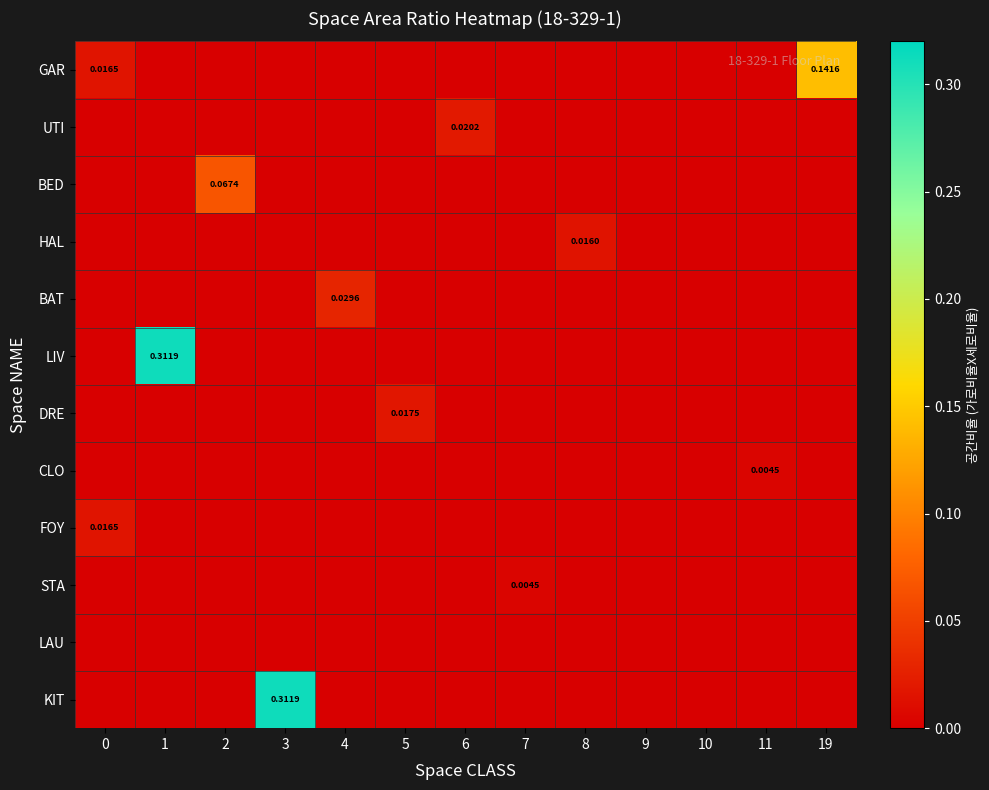

Which series has the largest range (max minus min)?

LIV